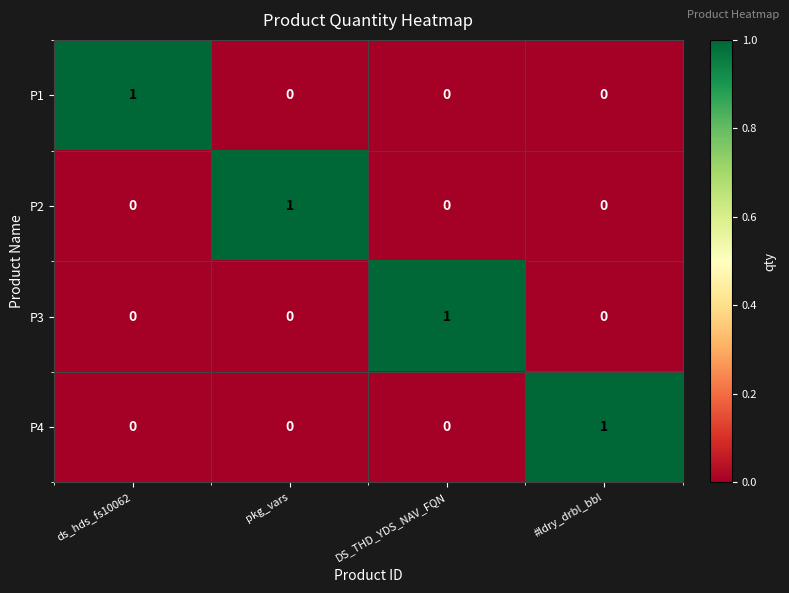

Is the value of P1 at ds_hds_fs10062 greater than the value of P3 at #ldry_drbl_bbl?

Yes